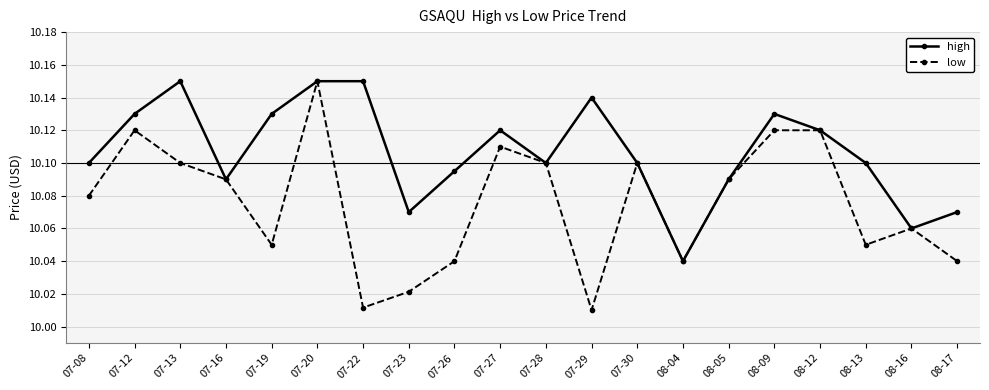

Which series has the largest total across all categories?

high